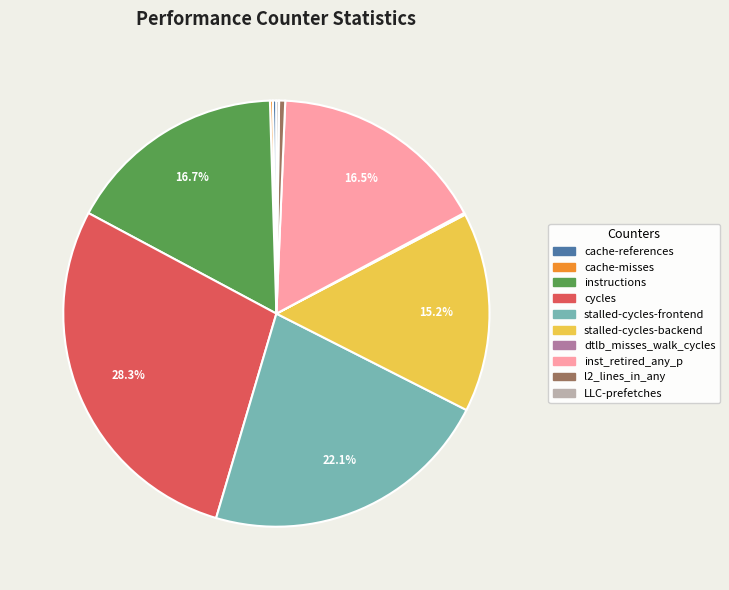

Does stalled-cycles-backend represent more than half of the total?

No